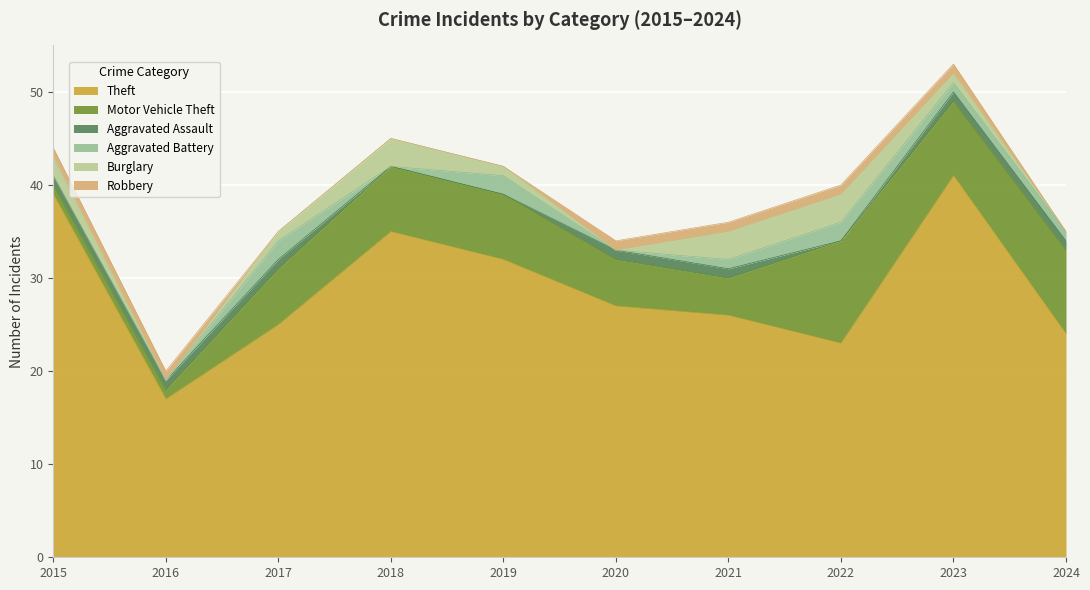

The Aggravated Assault series shows 0 at 2019. True or false?

False